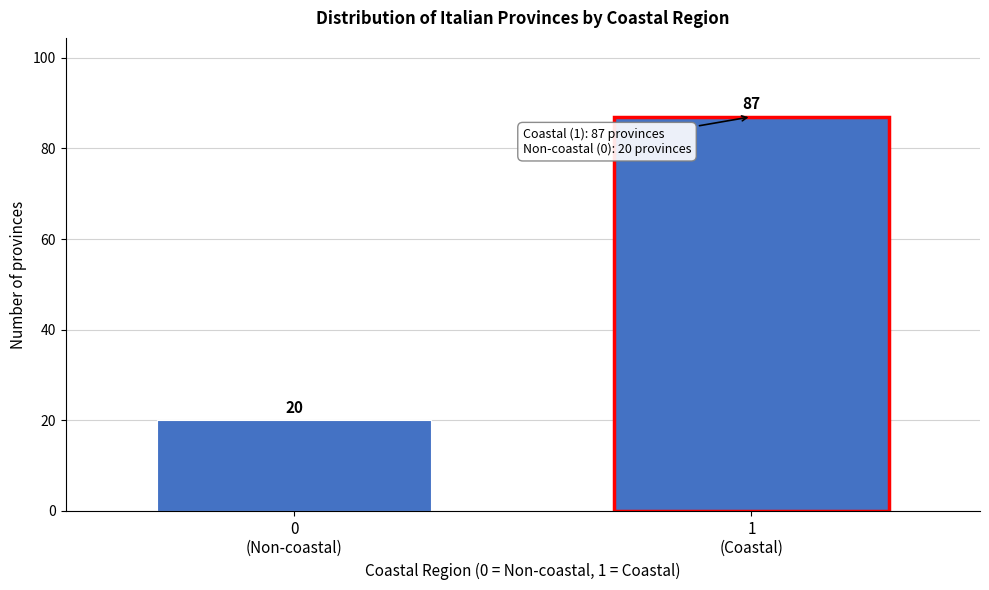

Reading left to right, what are all the values shown in this chart?

20	87